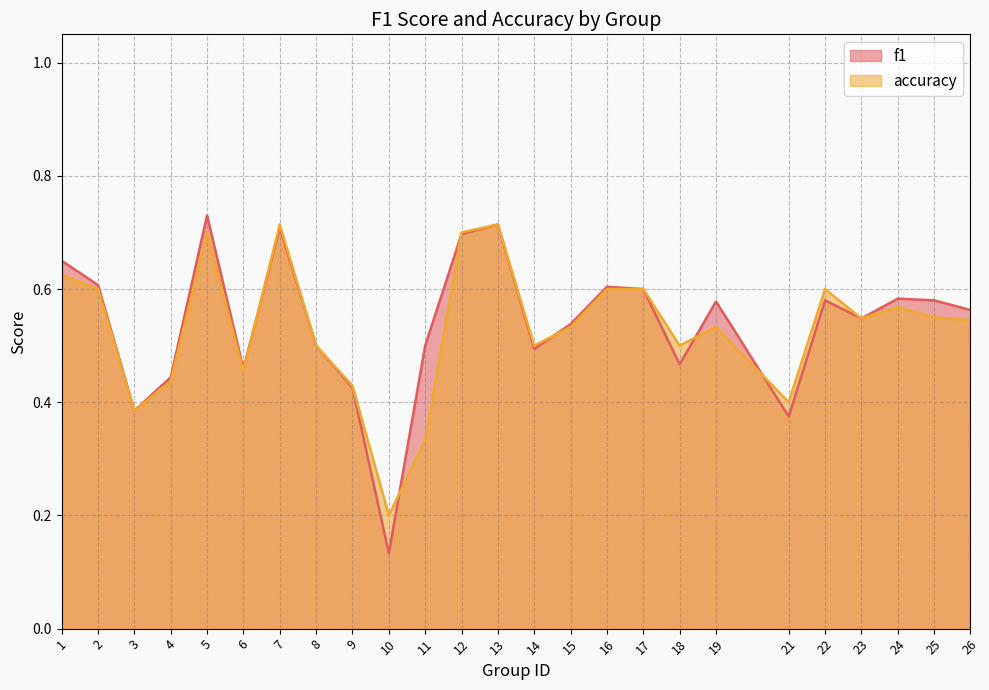

Reading left to right, list all the values displayed in this chart.

f1: 1=0.7	2=0.6	3=0.4	4=0.4	5=0.7	6=0.5	7=0.7	8=0.5	9=0.4	10=0.1	11=0.5	12=0.7	13=0.7	14=0.5	15=0.5	16=0.6	17=0.6	18=0.5	19=0.6	21=0.4	22=0.6	23=0.5	24=0.6	25=0.6	26=0.6
accuracy: 1=0.6	2=0.6	3=0.4	4=0.4	5=0.7	6=0.5	7=0.7	8=0.5	9=0.4	10=0.2	11=0.3	12=0.7	13=0.7	14=0.5	15=0.5	16=0.6	17=0.6	18=0.5	19=0.5	21=0.4	22=0.6	23=0.5	24=0.6	25=0.6	26=0.5